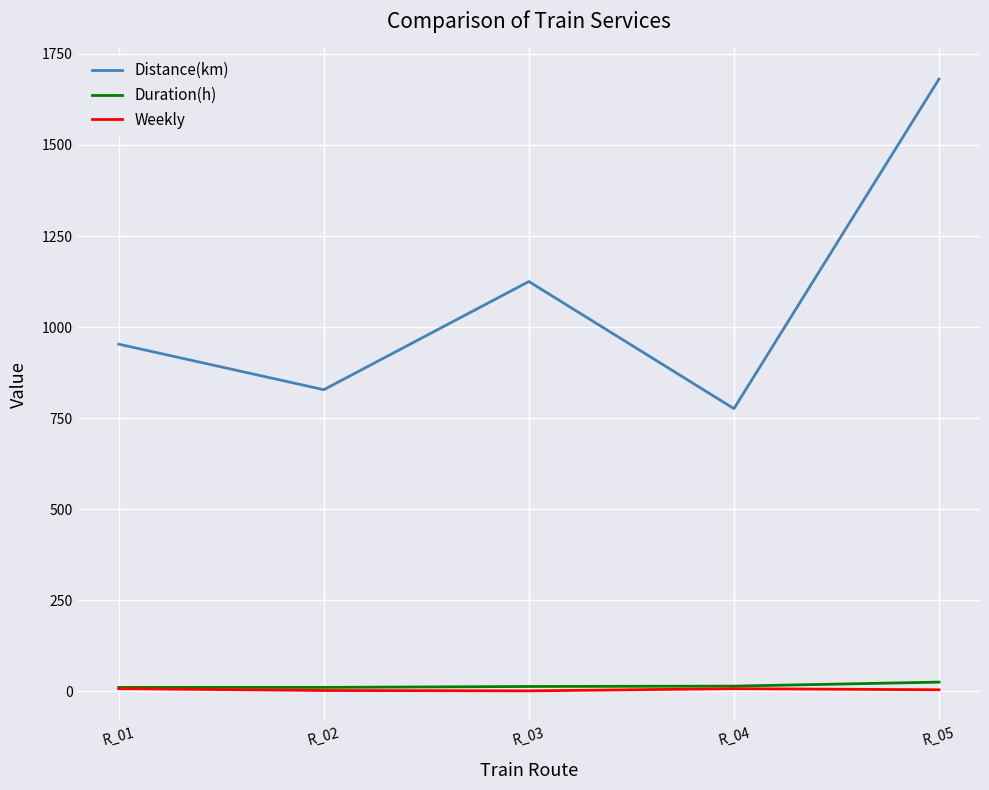

Is this an area chart (filled region under the line)?

No